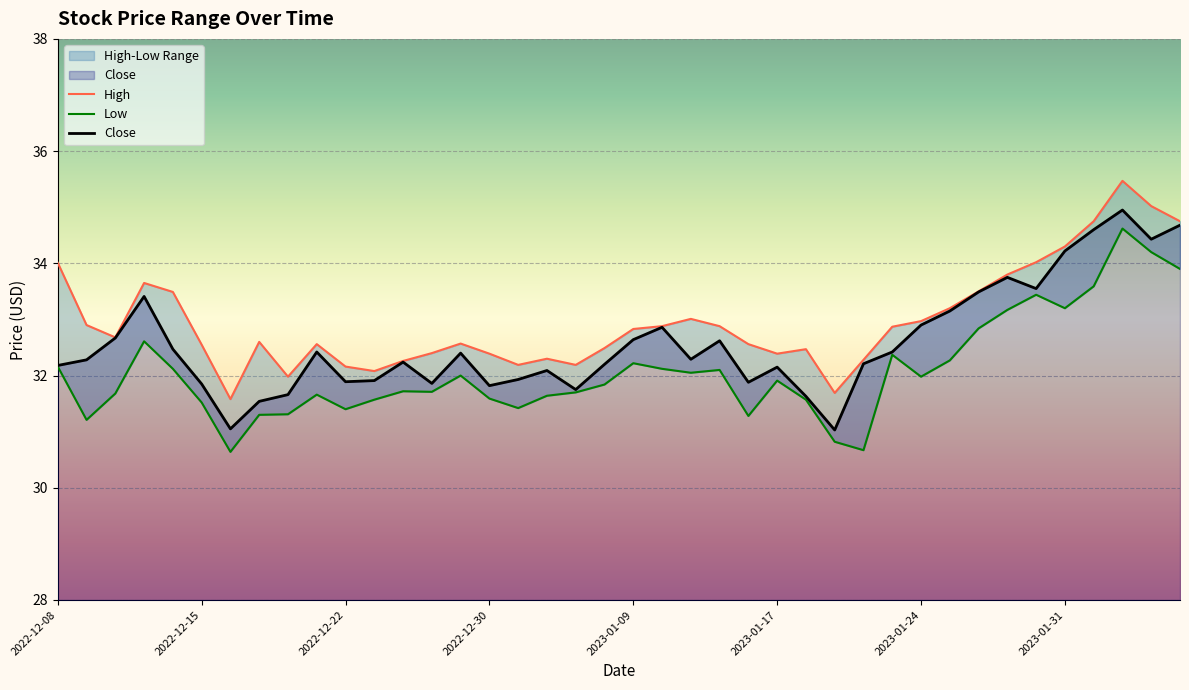

How many distinct data groups are displayed?

3